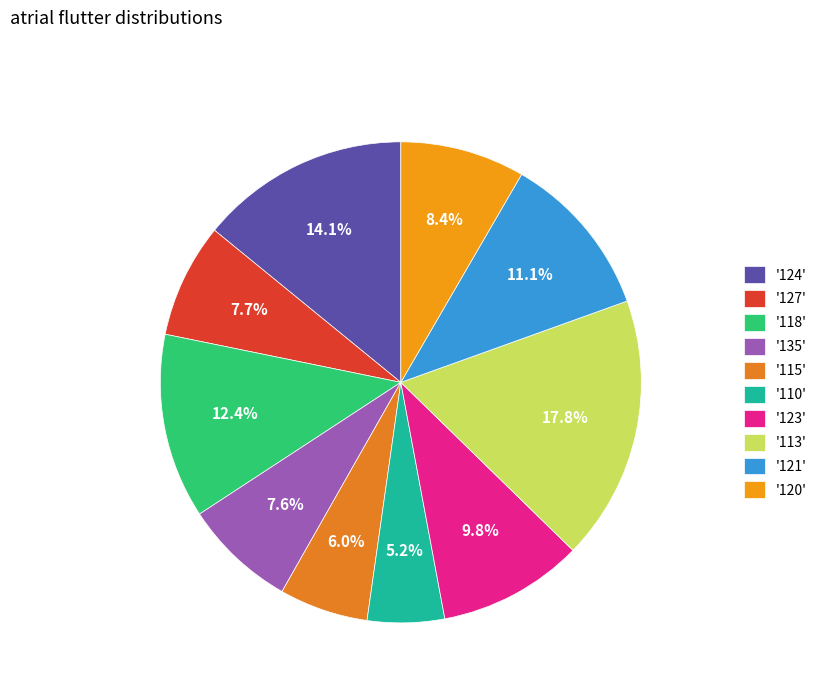

Count the number of slices in the pie.

10